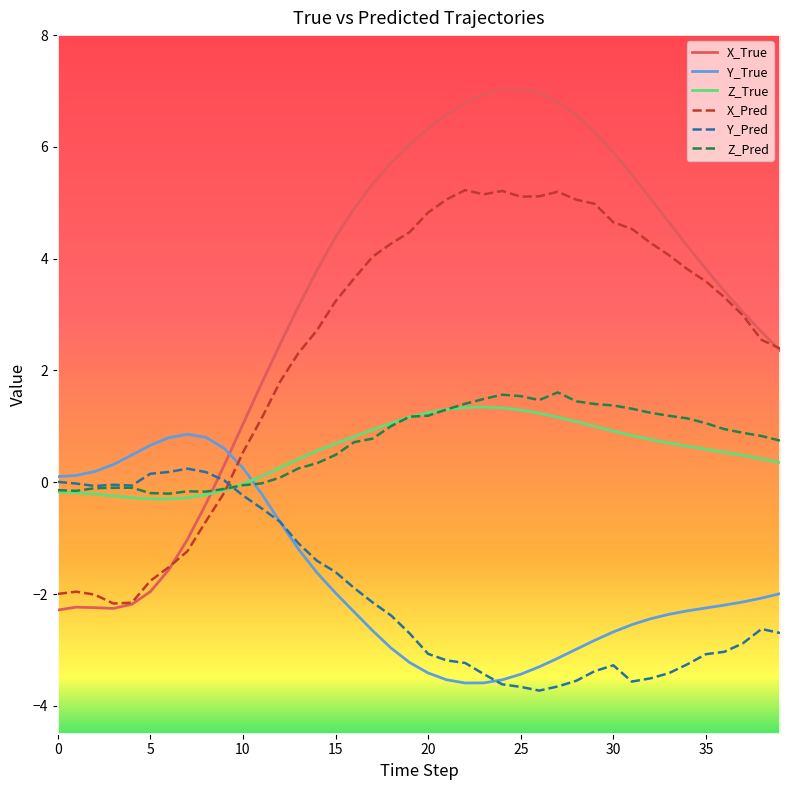

How many intersections are there between Z_Pred and X_True?

1